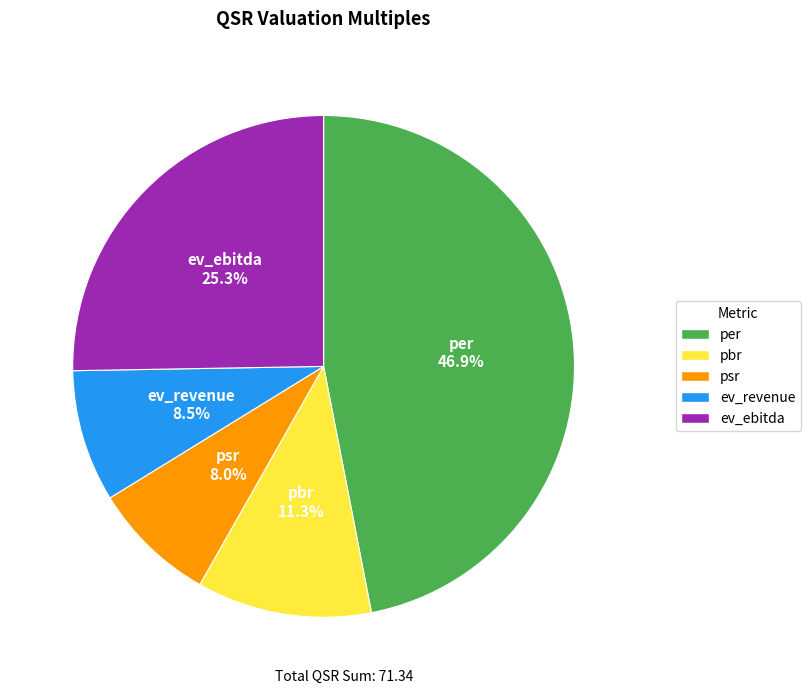

Is the sum of per and ev_ebitda greater than half?

Yes